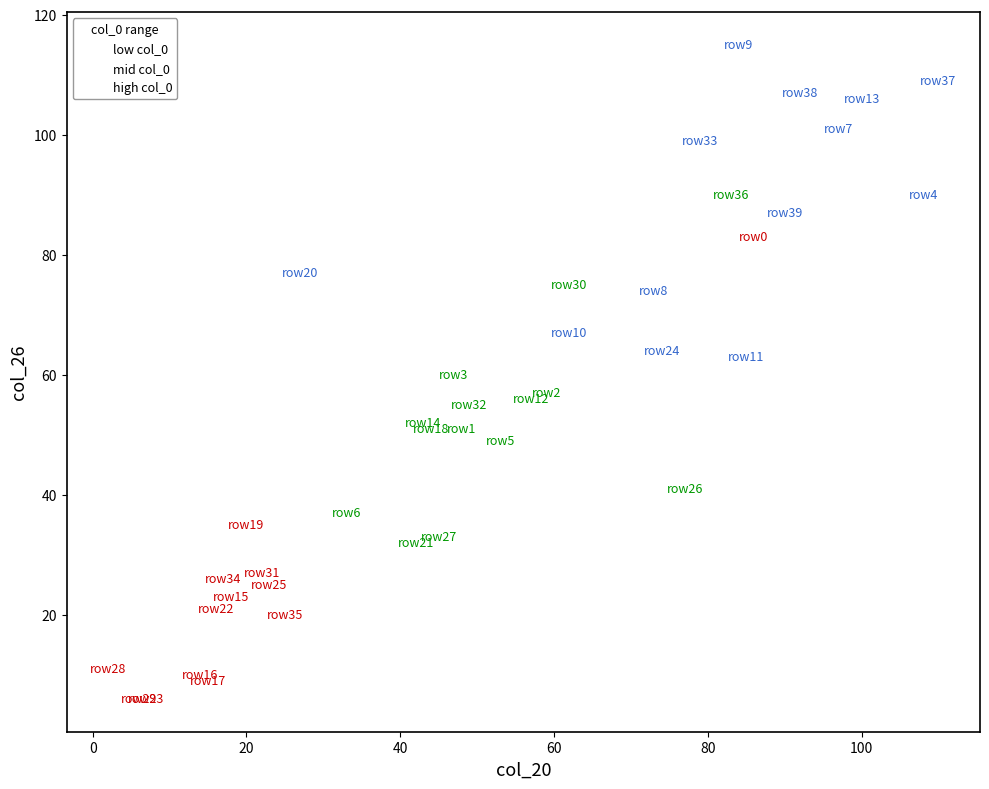

Which series has the largest Y range (max minus min)?

low col_0